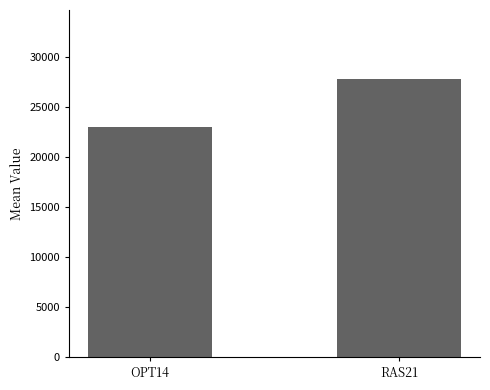

What position from the right is RAS21?

1